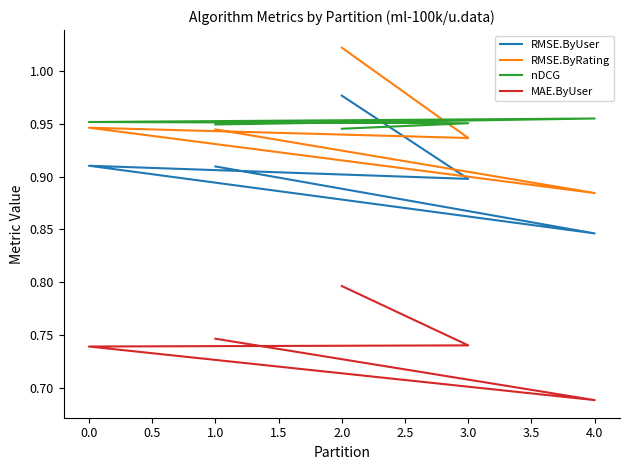

What is the average value of the nDCG series?

1.0